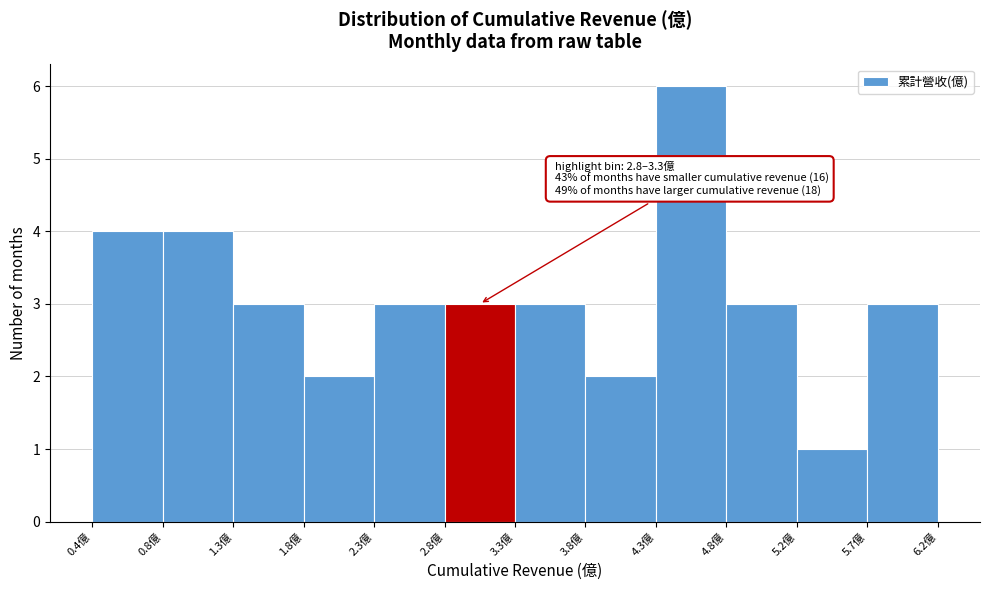

Over which range of the x-axis is the bar tallest?

4.25 to 4.75